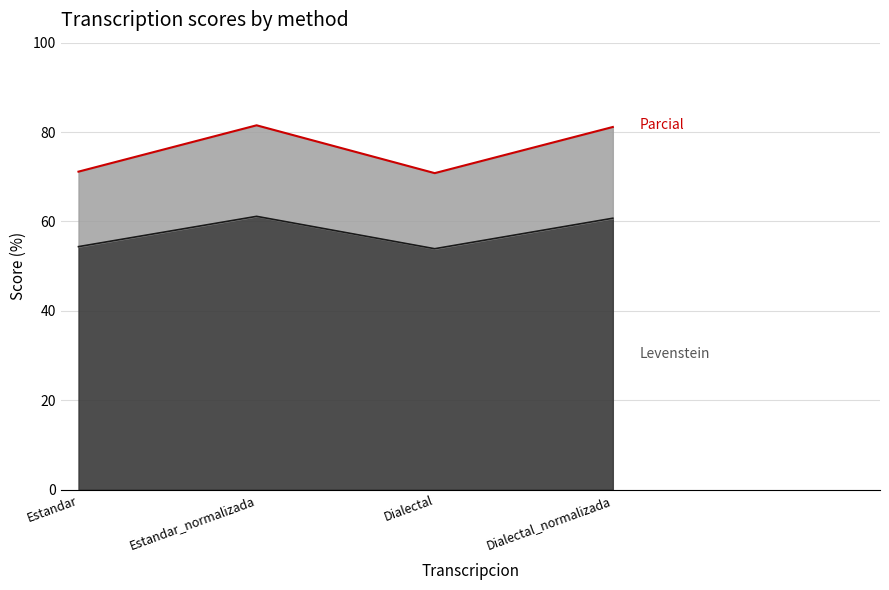

At which category is the sum across all series the highest?

Estandar_normalizada